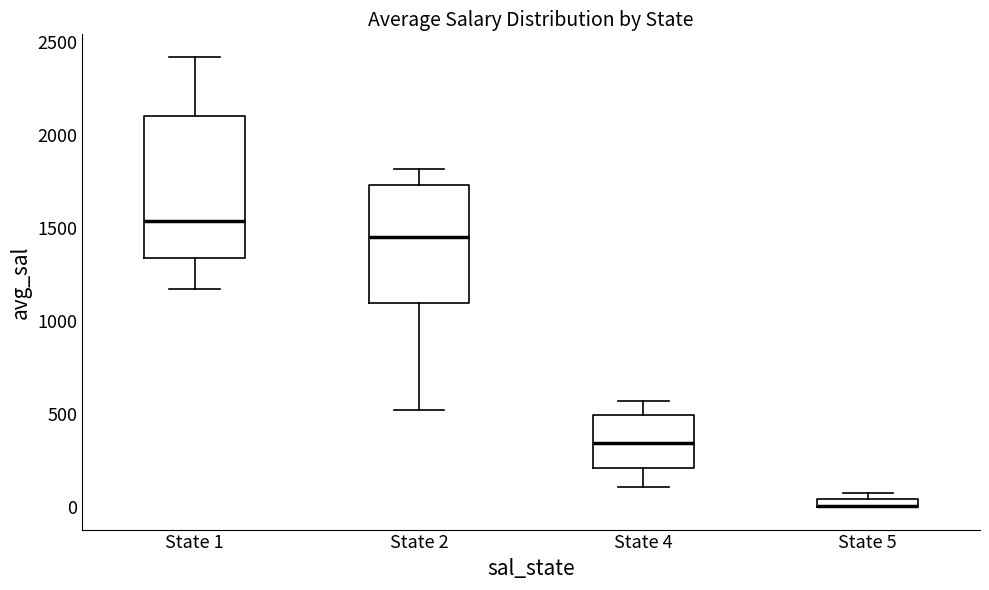

Comparing the boxes themselves (not the whiskers), which one is the tallest?

State 1